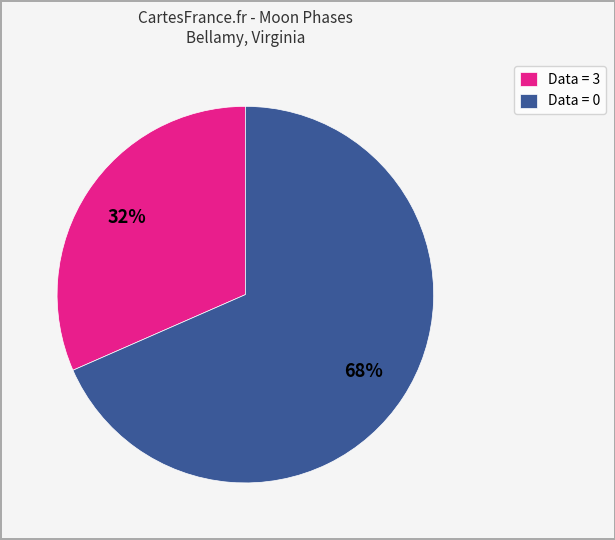

Which has a higher value, Data = 3 or Data = 0?

Data = 0